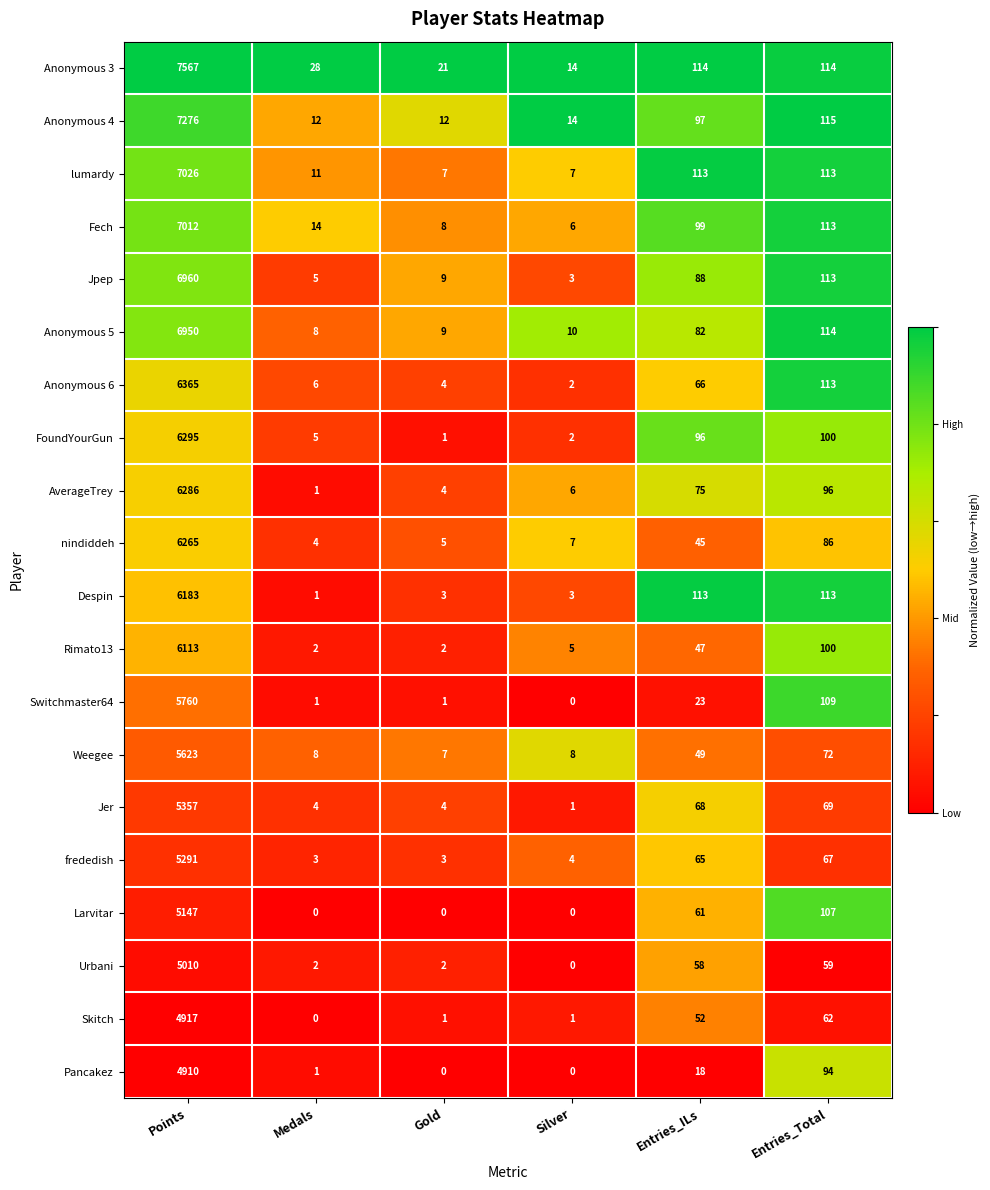

Between Silver and Entries_ILs, which series saw the biggest shift?

Despin